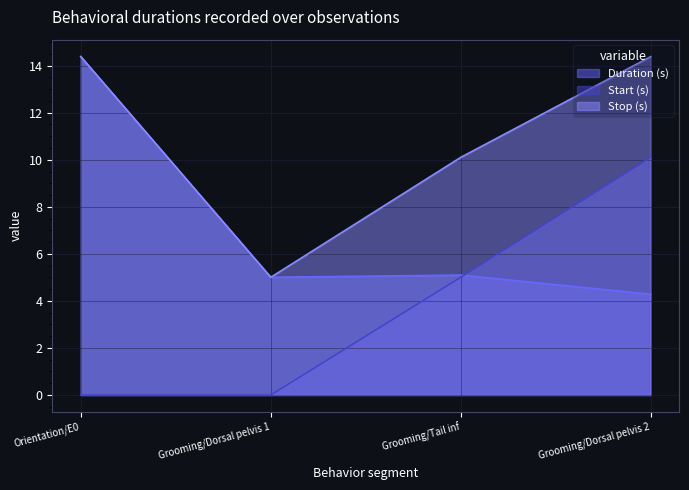

After their last crossing, which series has the higher values: Start (s) or Duration (s)?

Start (s)